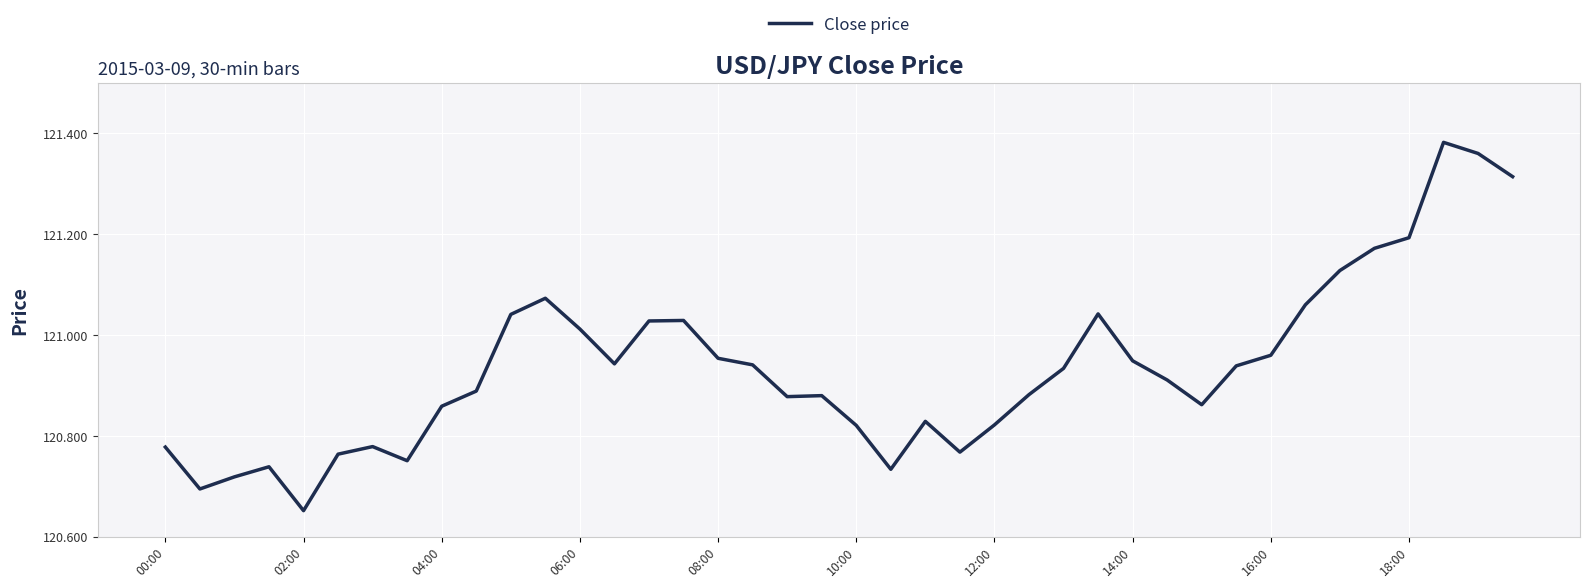

How many lines are shown in the chart?

1